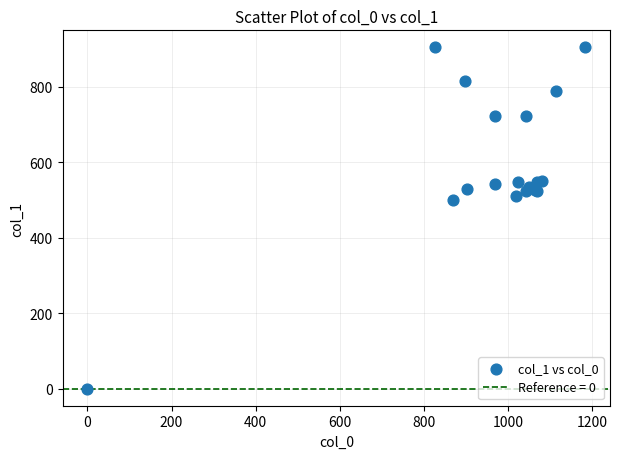

What Y value in the scatter plot is closest to 452?

499.5